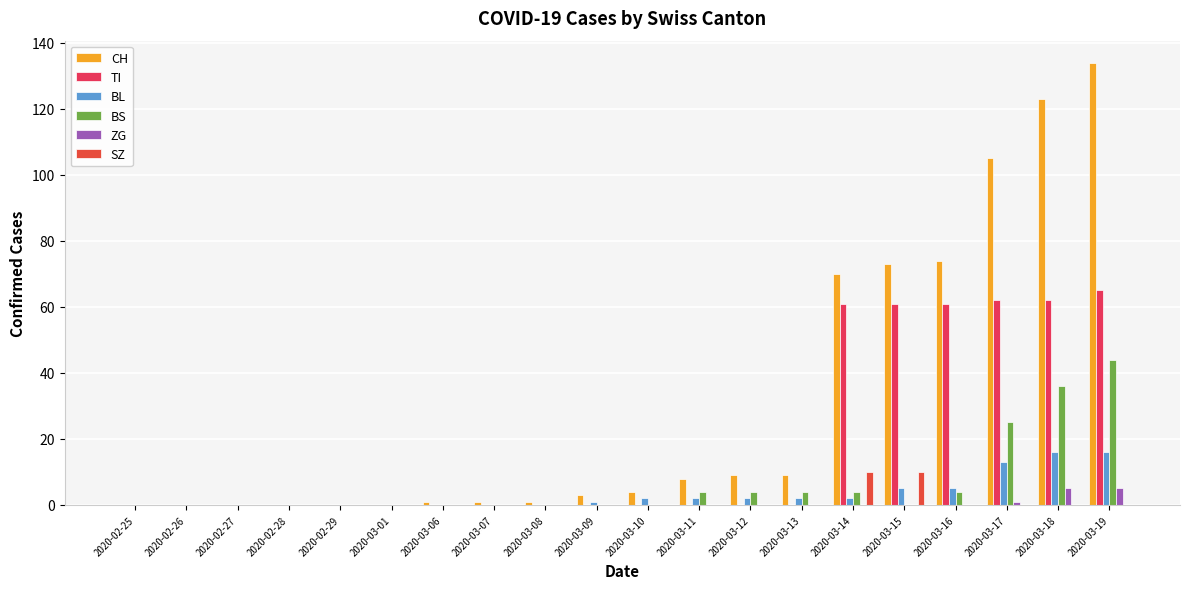

How many distinct data groups are displayed?

6